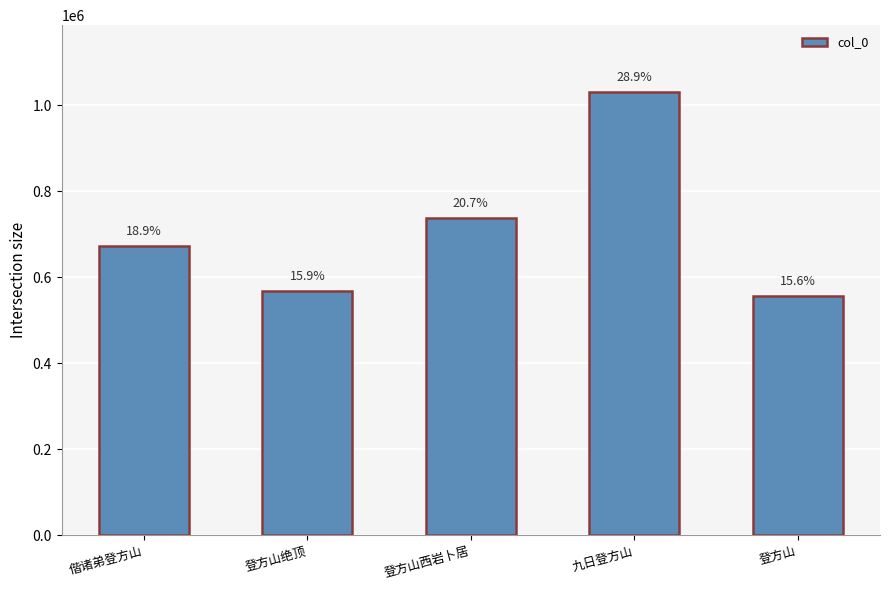

What is the sum of all values?

3568538